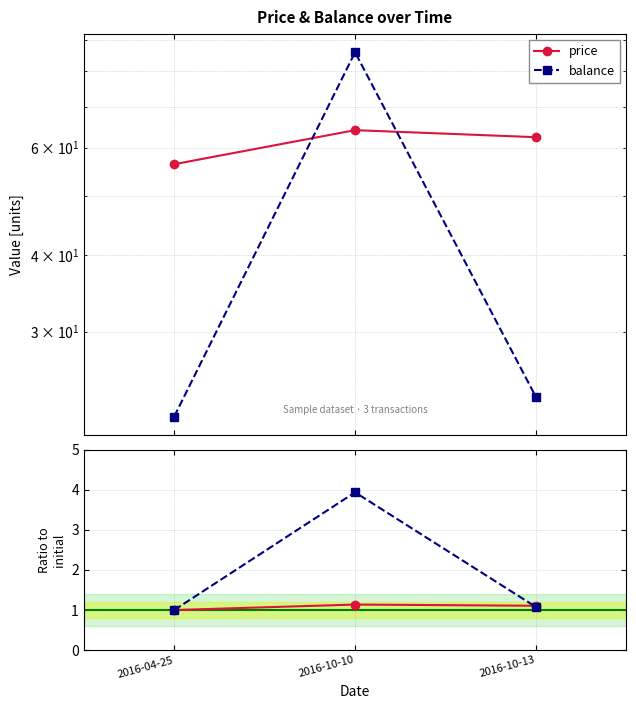

The price ratio series shows 1.1 at 2016-10-13. True or false?

True